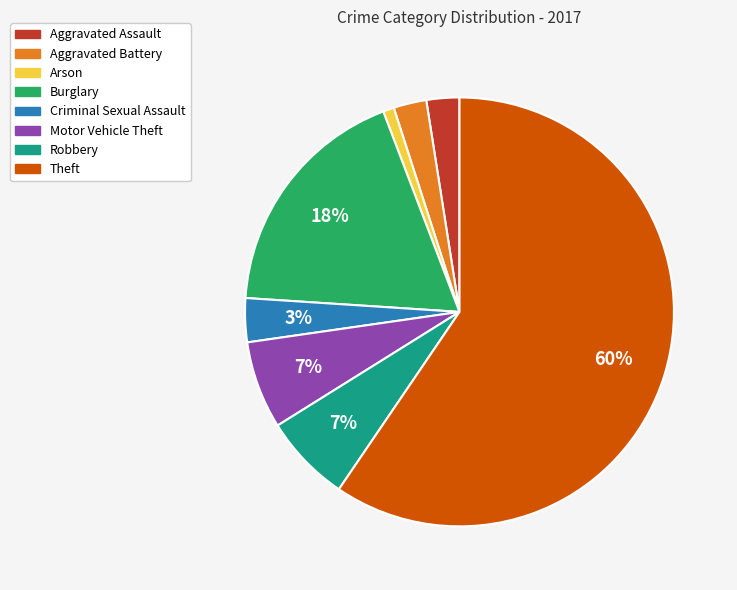

What is the largest slice in the pie chart?

Theft